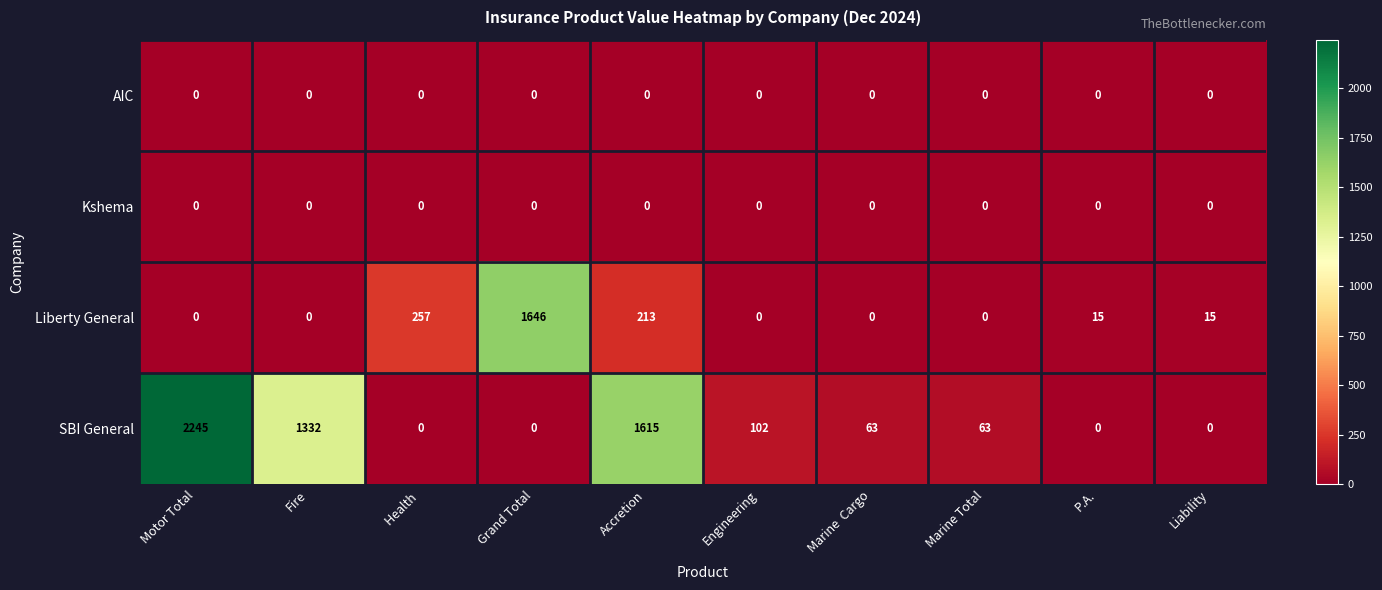

At which category is the sum across all series the highest?

Motor Total